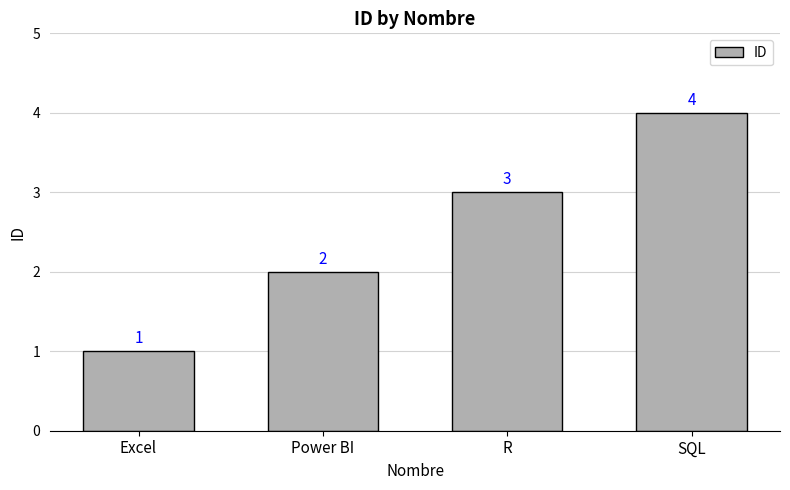

What is the sum of the values at SQL and Excel?

5